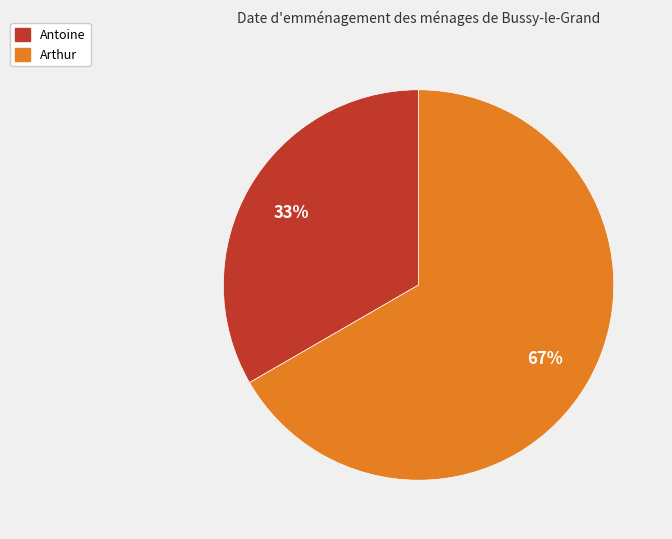

Is Arthur the majority of the pie?

Yes